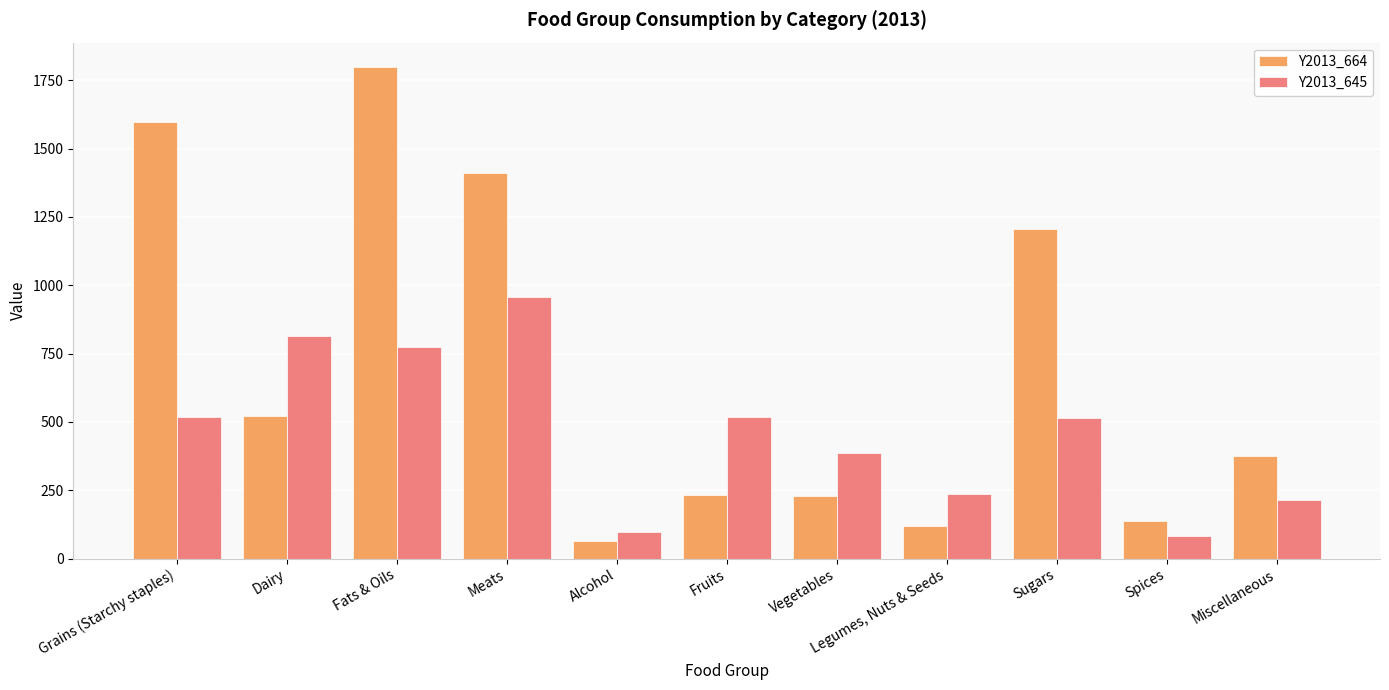

At which category is the sum across all series the highest?

Fats & Oils